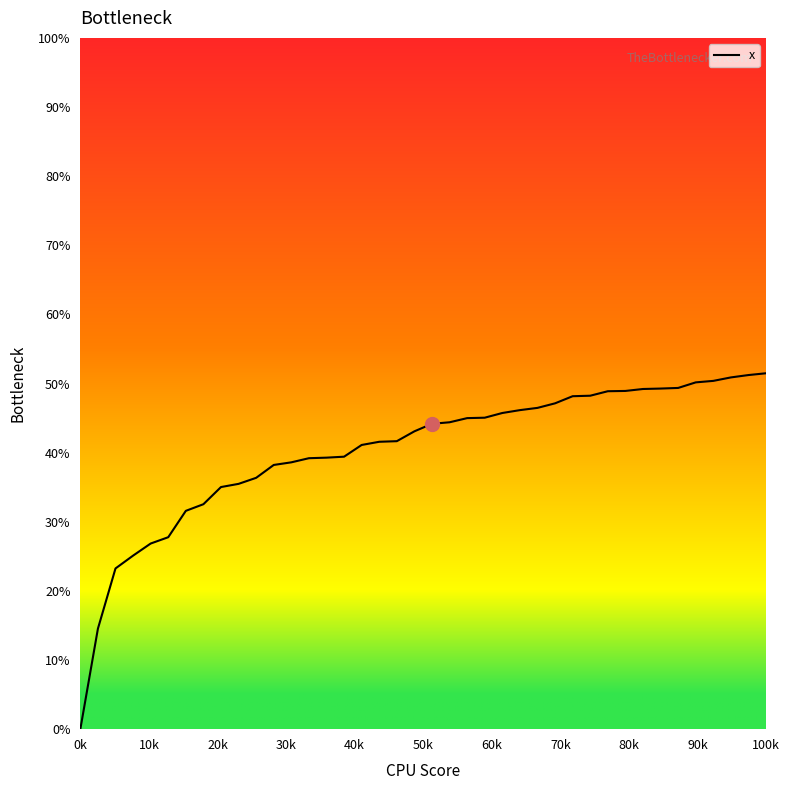

What is the difference between the maximum and minimum values?

51.5